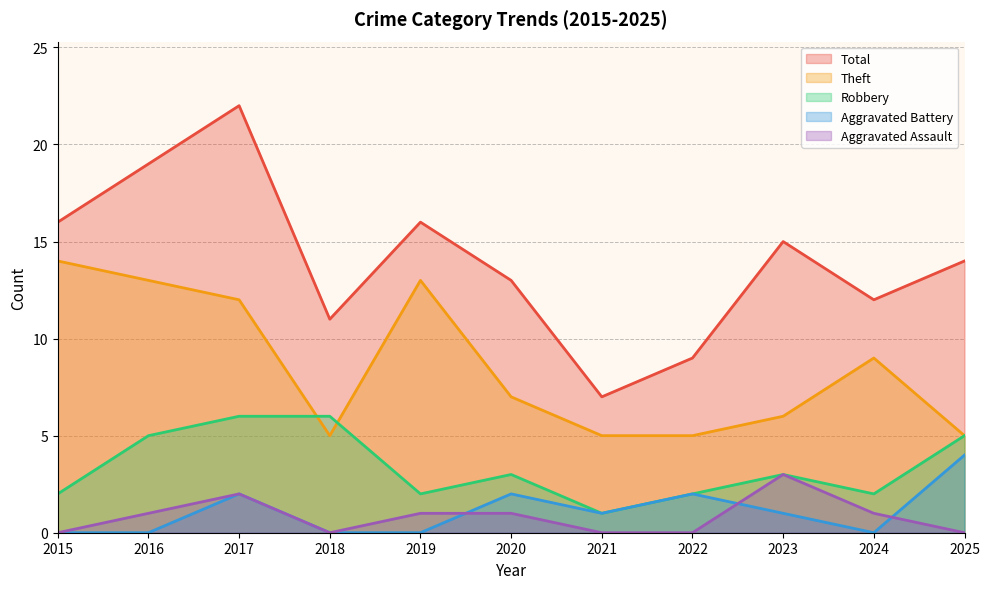

True or false: Theft has a value of 12 at 2017.

True